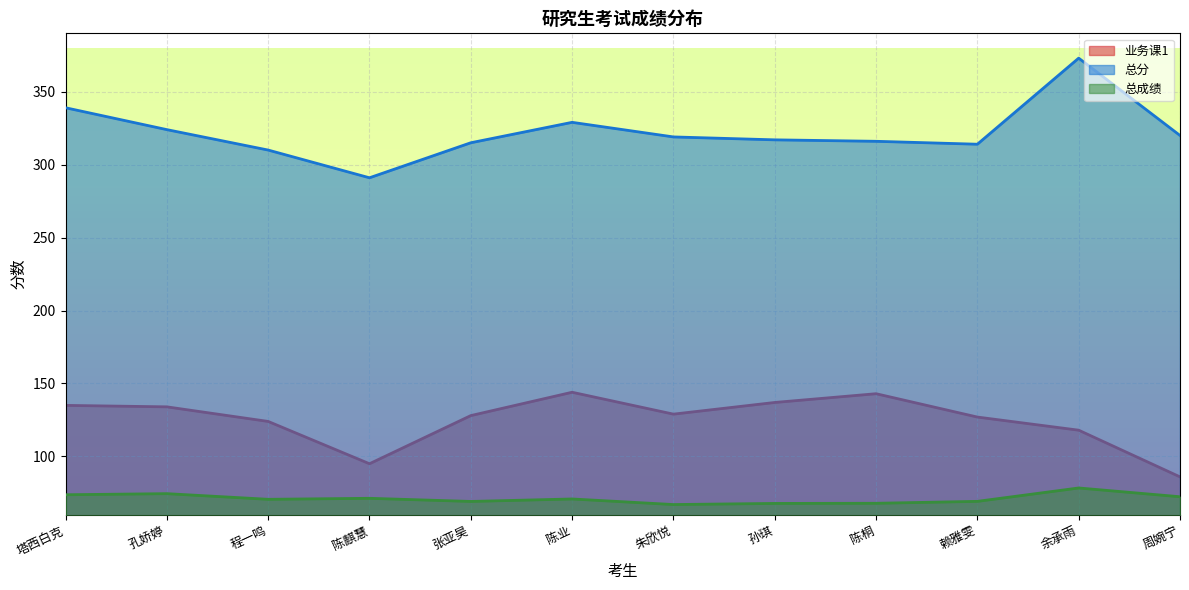

What is the total value across all series at 朱欣悦?

515.0